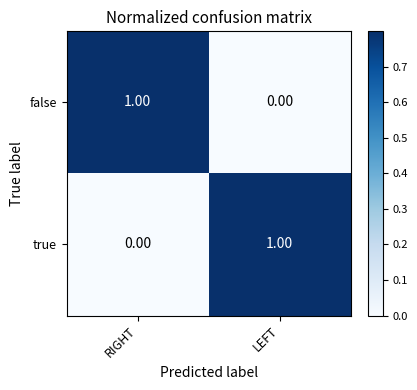

Is the value of false at LEFT greater than the value of true at LEFT?

No